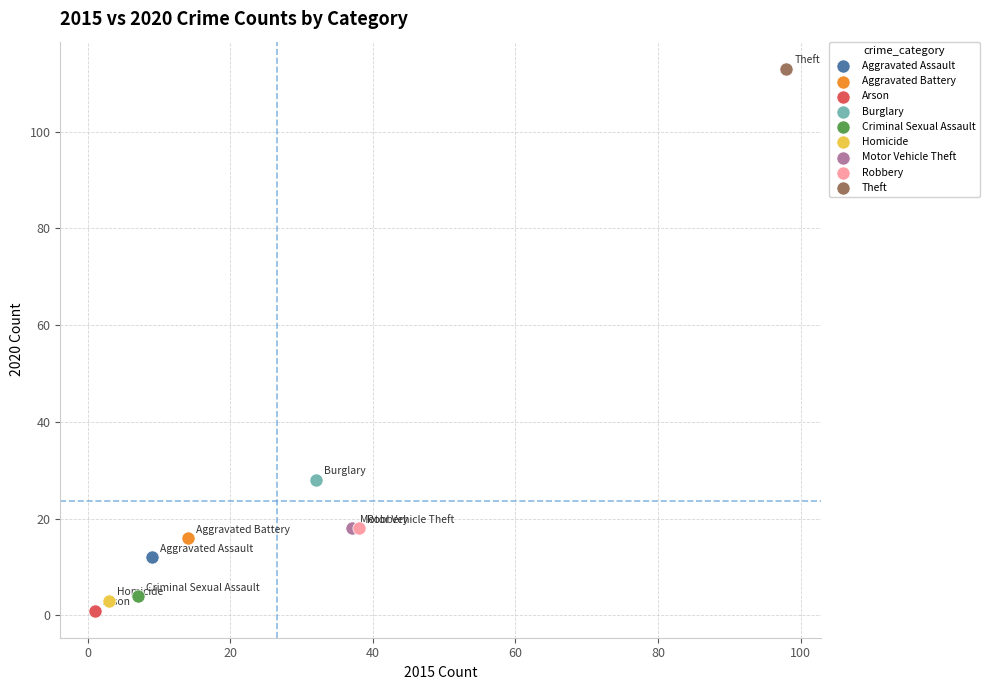

Which series contains the highest Y value?

Theft